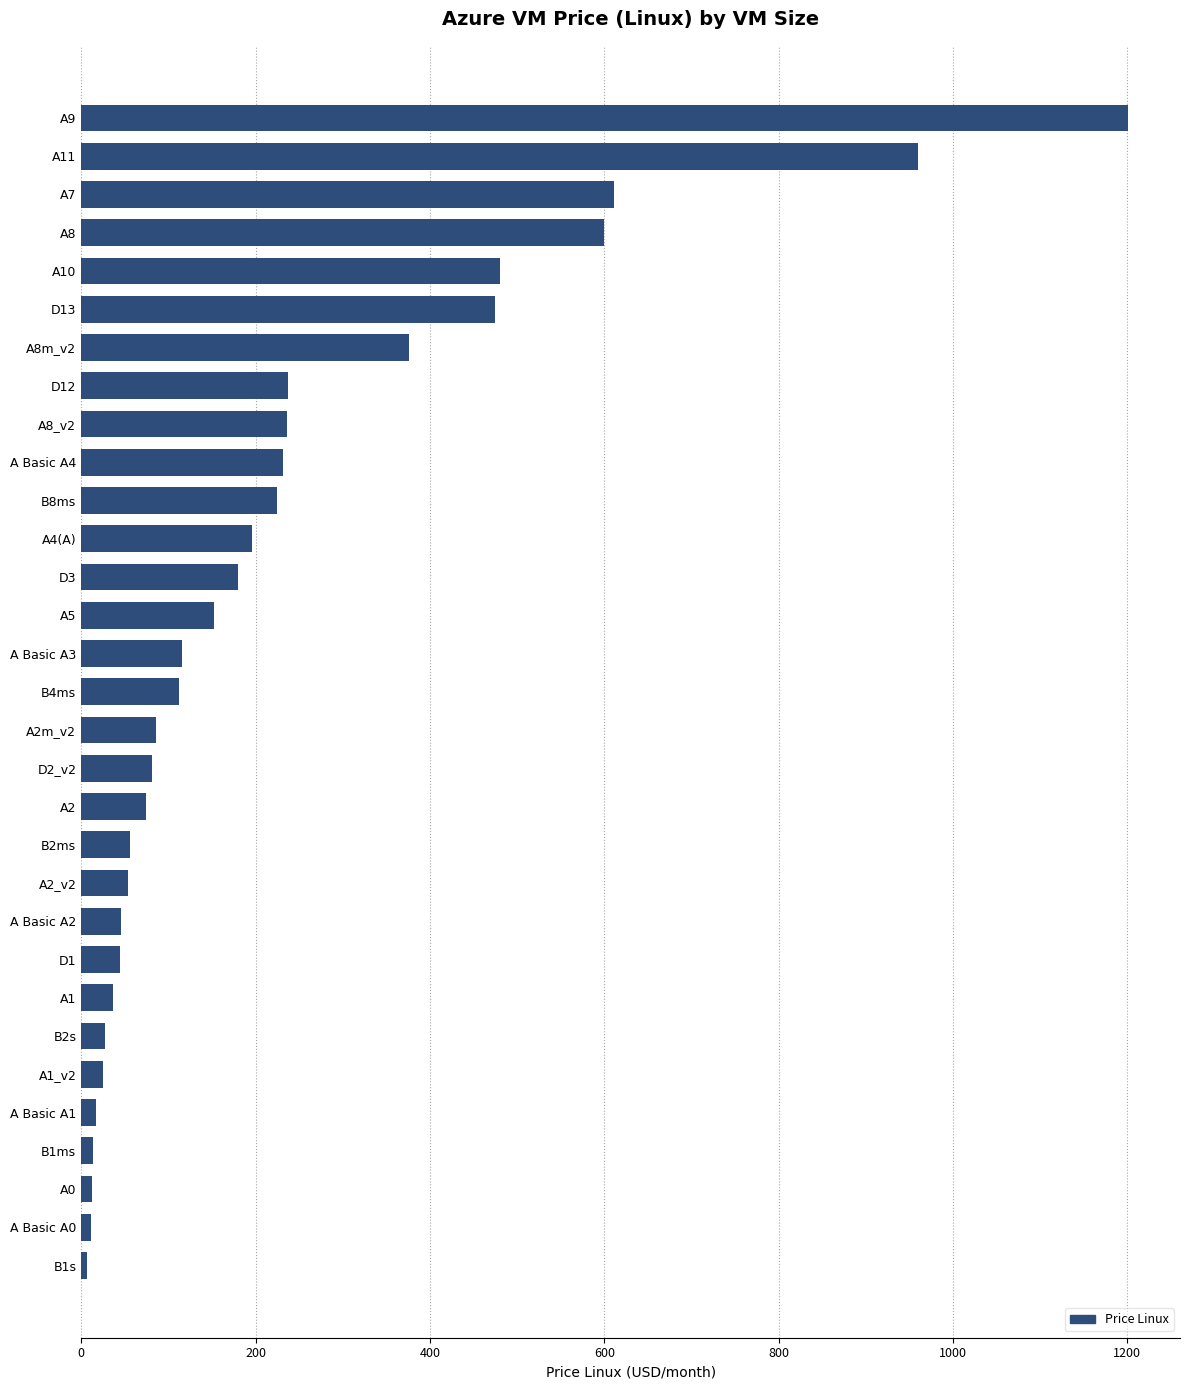

What is the value of the 15th bar from the top?

115.7